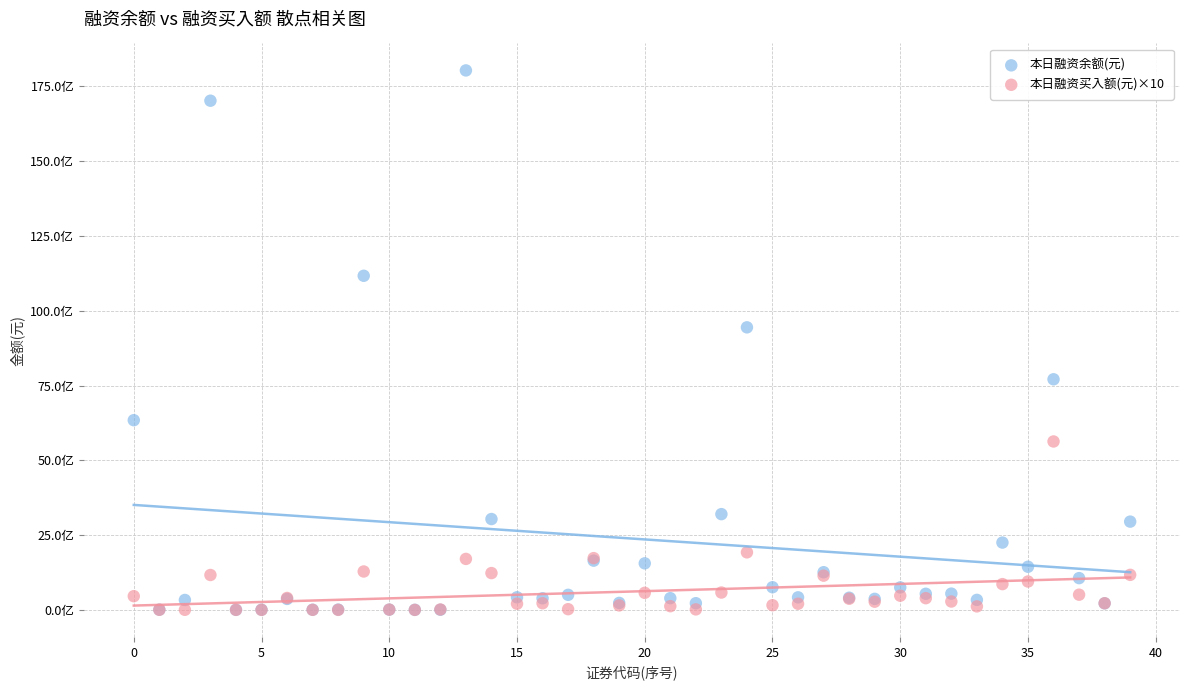

What are all the series names shown in the legend?

本日融资余额(元), 本日融资买入额(元)×10